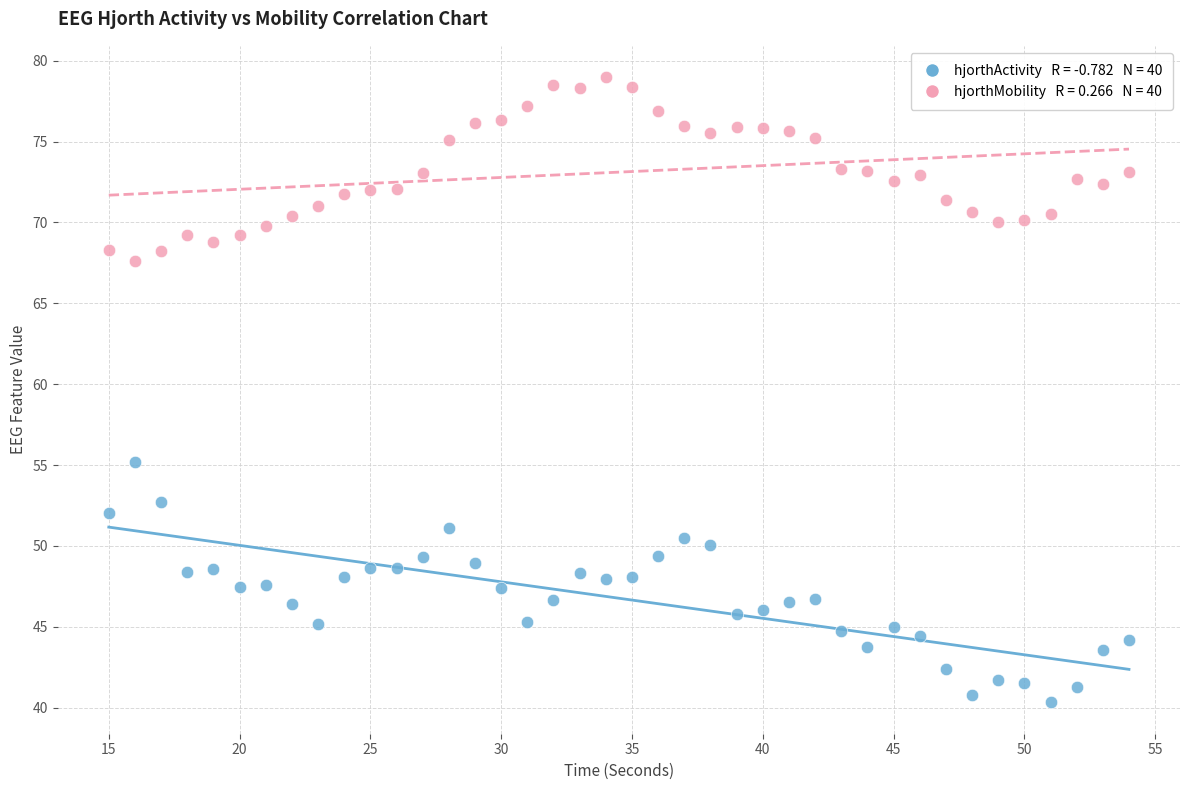

Across all series, what Y value is closest to 59?

55.2